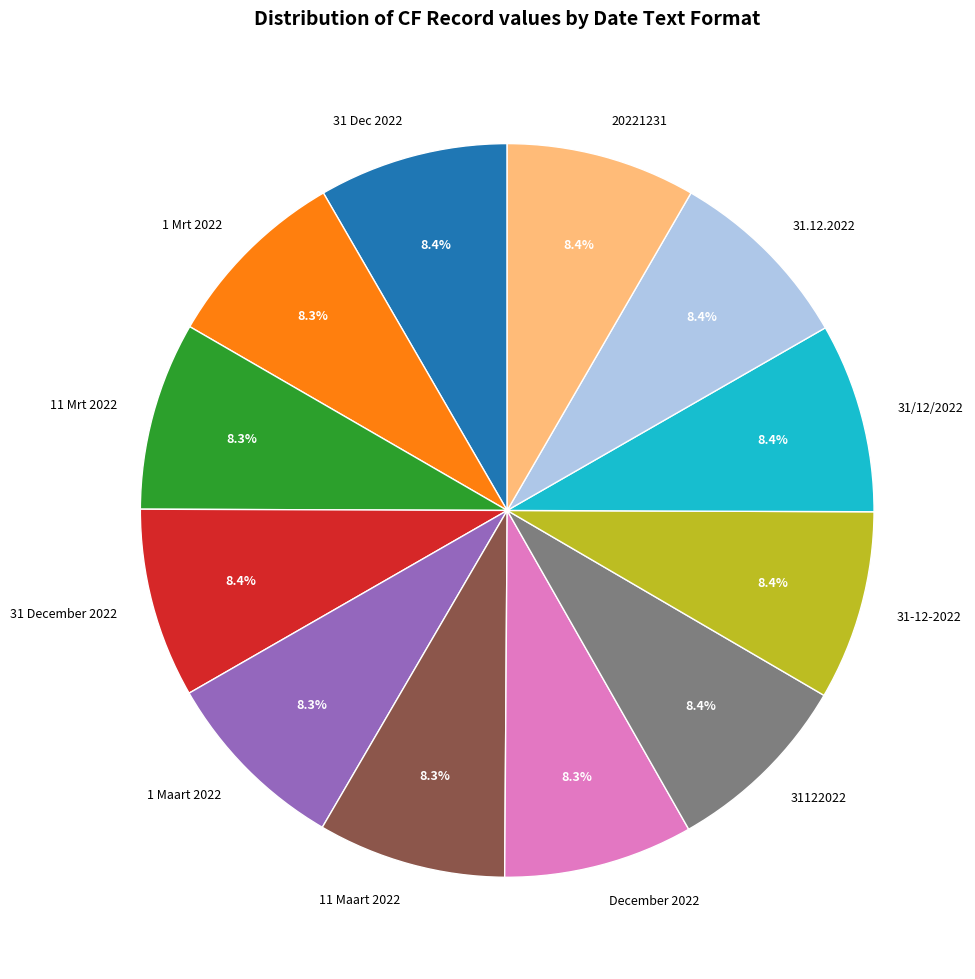

To the nearest percent, what is the average slice percentage?

8%